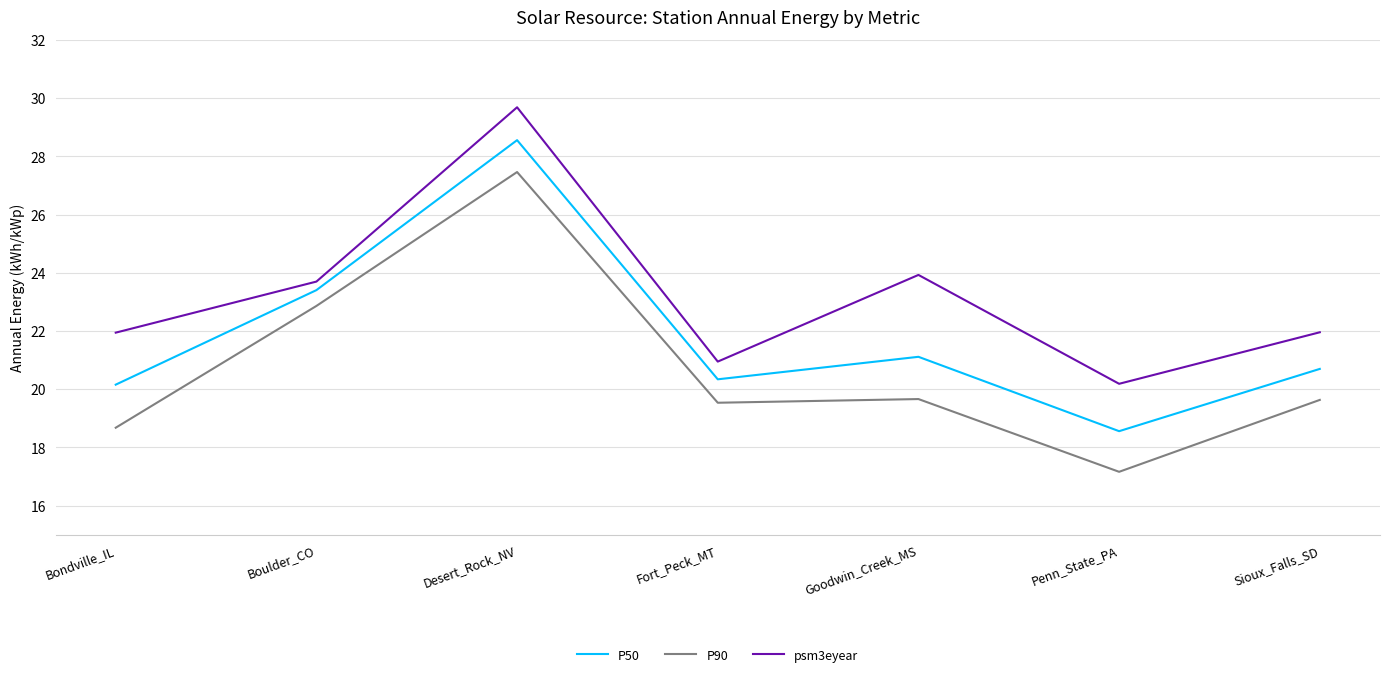

Where is psm3eyear nearest to the value 24?

Goodwin_Creek_MS